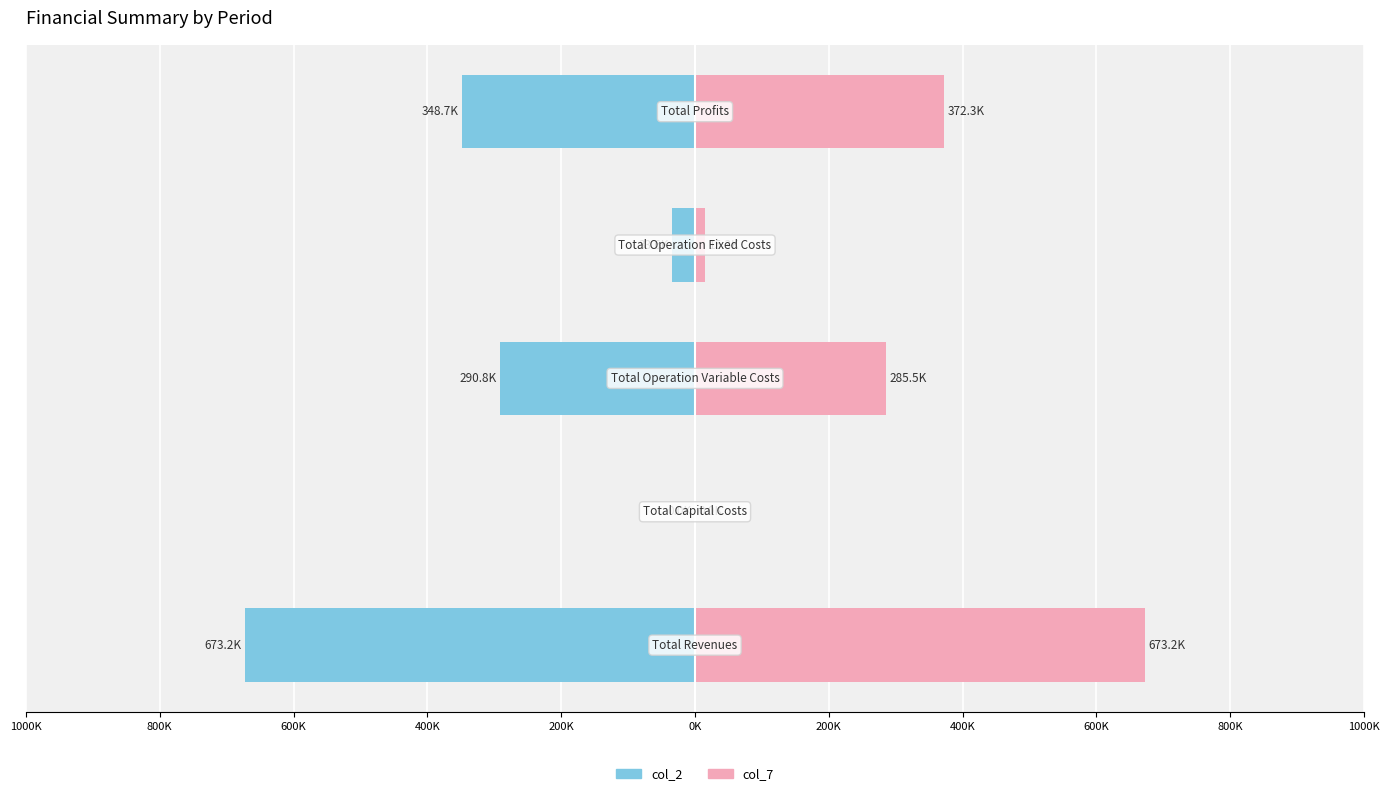

How many categories are shown in the chart?

5